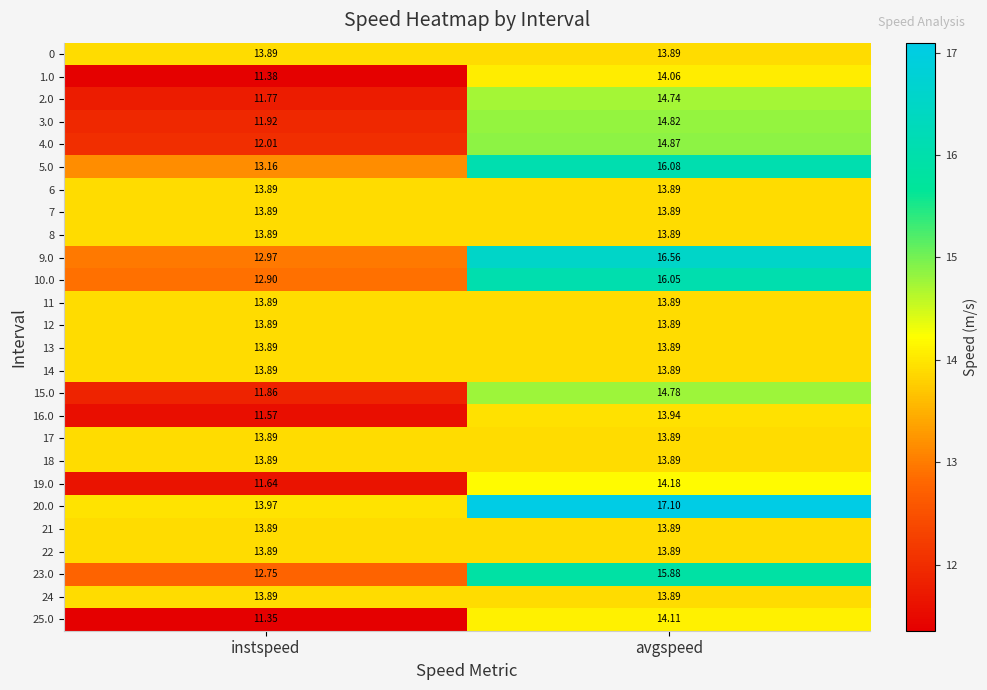

At which label does 4.0 first exceed 14?

avgspeed